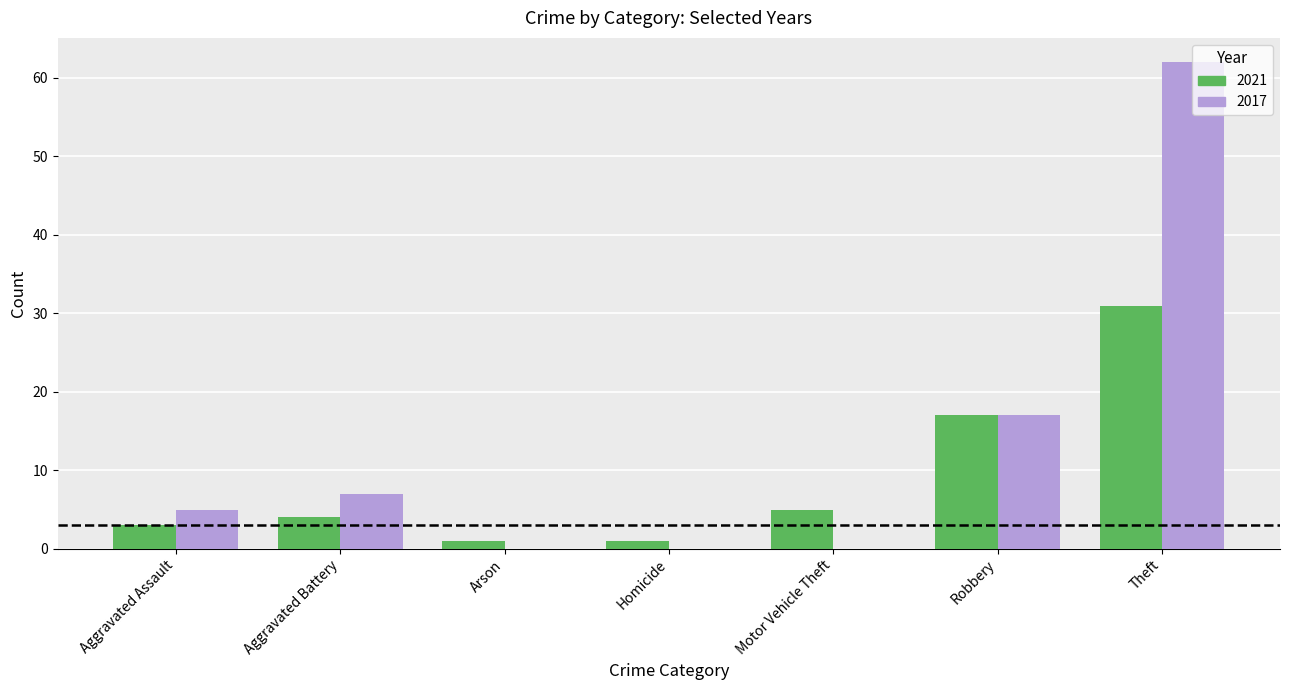

Which series has the largest range (max minus min)?

2017